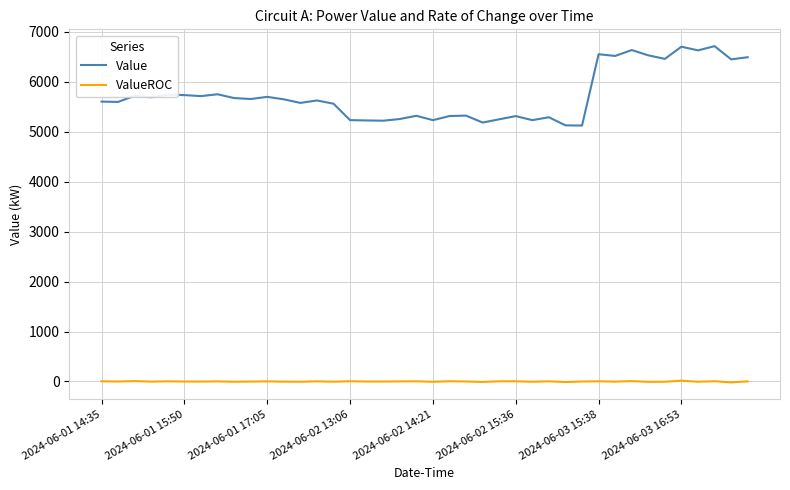

Which series has the widest spread of values?

Value